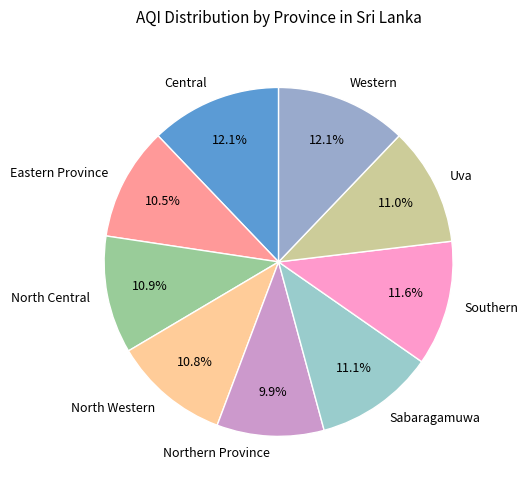

Is there any slice that represents more than half of the pie?

No